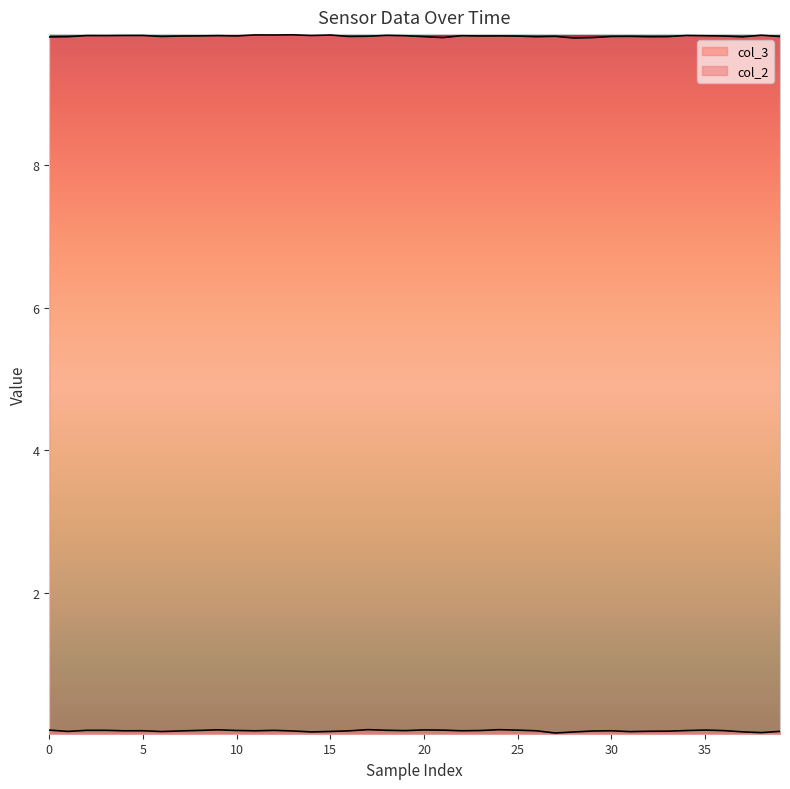

List the series in order of their peak value, lowest first.

col_2, col_3